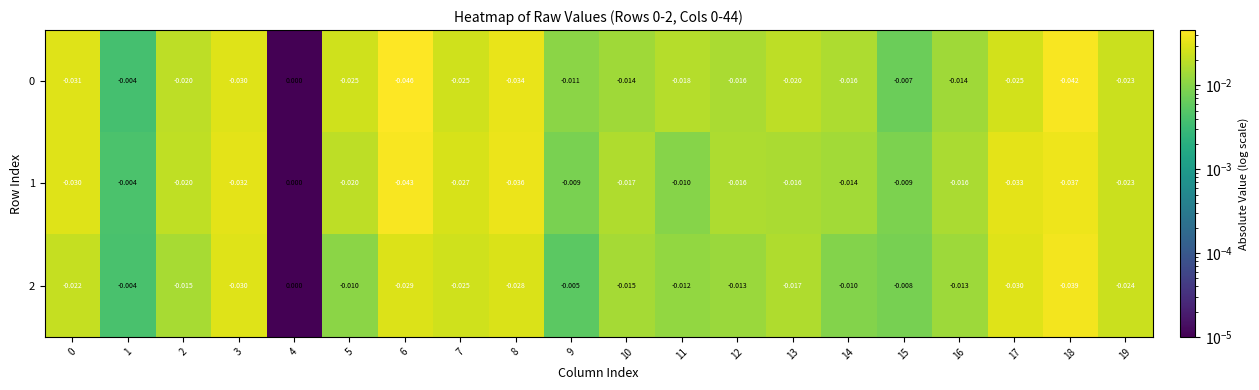

Which series changed the most between 4 and 17?

1